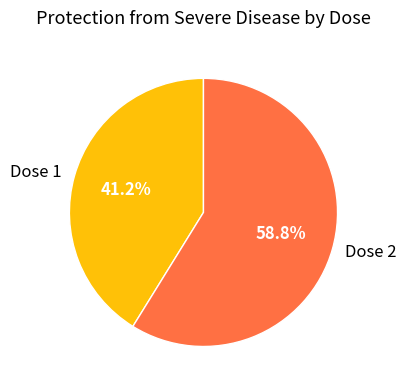

Between Dose 2 and Dose 1, which is larger?

Dose 2